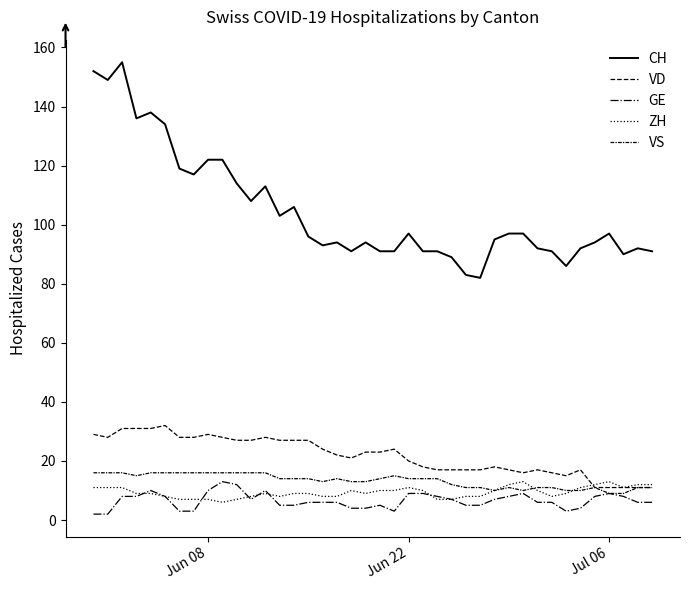

What is the sum of all VD values?

872